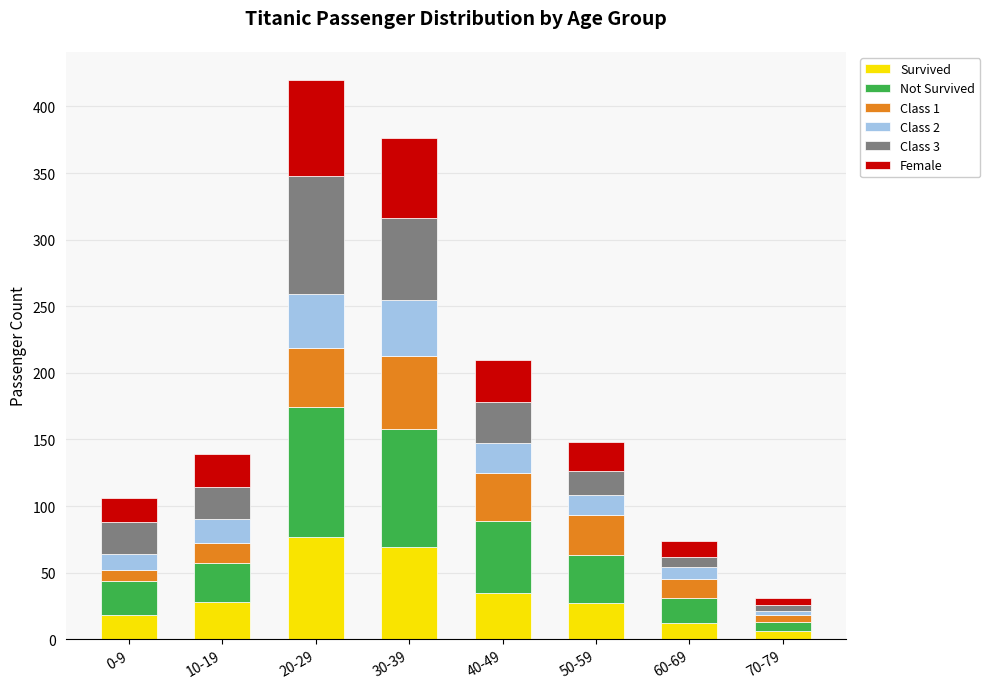

What is the sum of all Survived values?

272